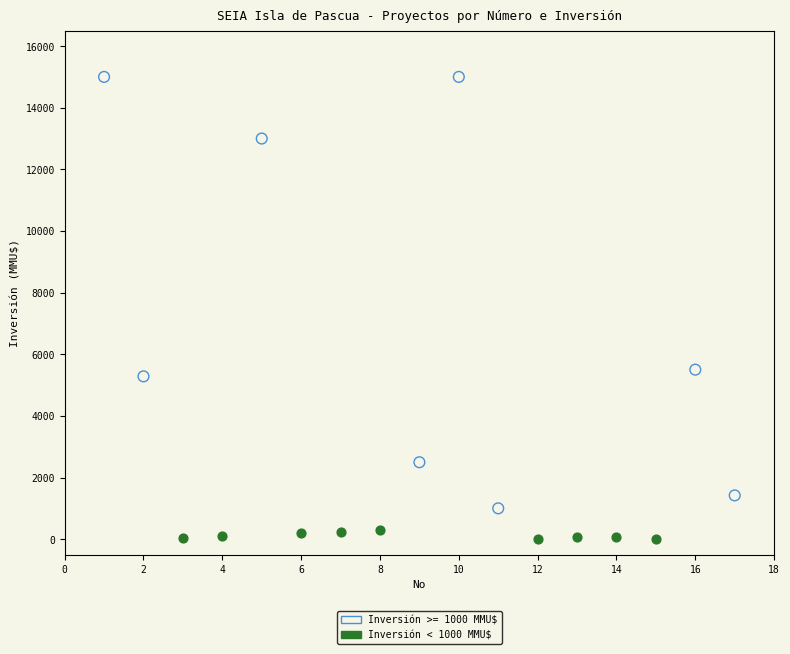

Which series has the widest spread of Y values?

Inversión >= 1000 MMU$